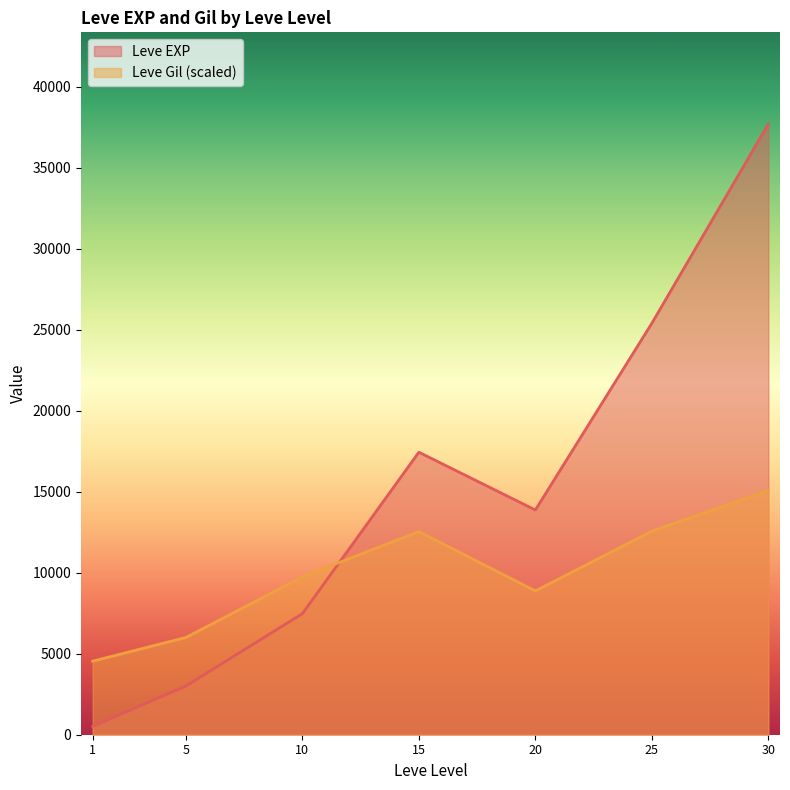

At which label does Leve EXP first exceed 10710?

15